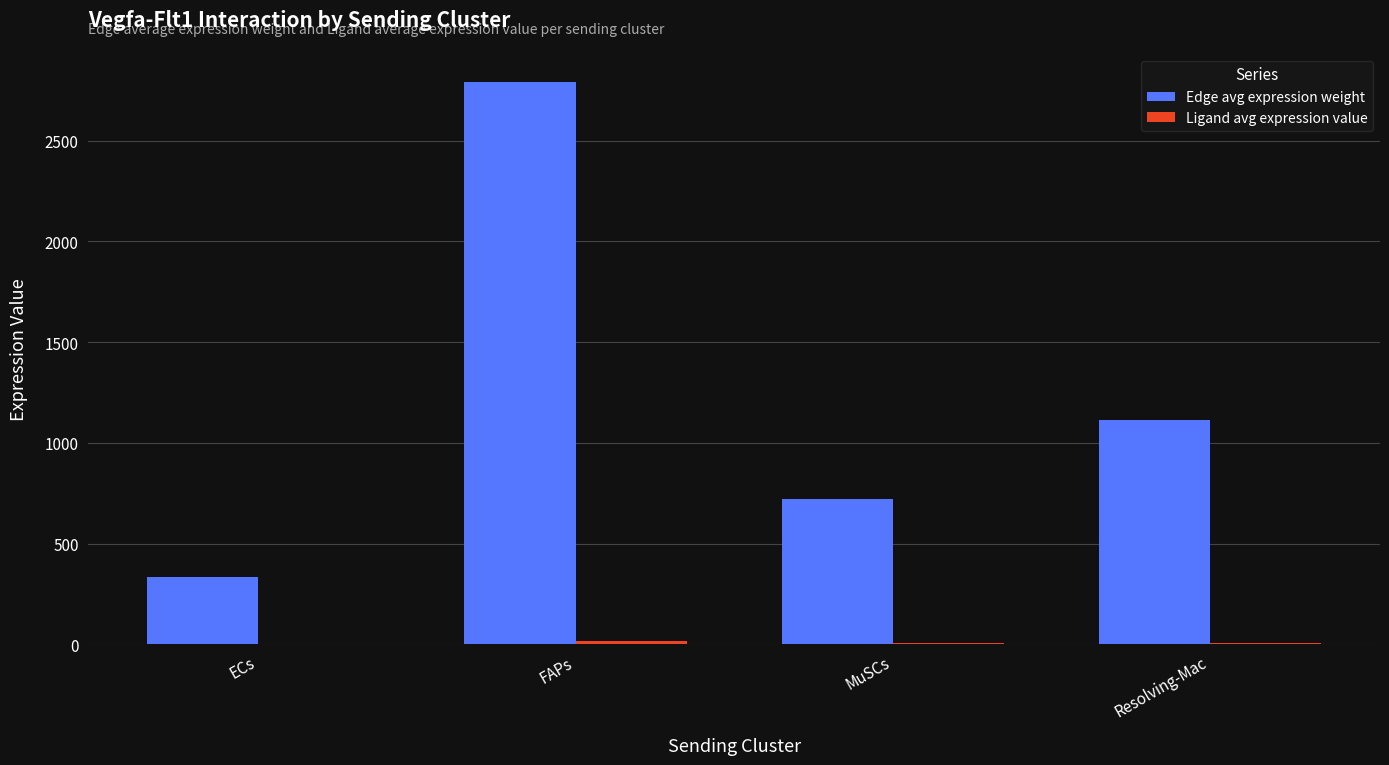

The value of Edge avg expression weight at FAPs is 4673.8. True or false?

False